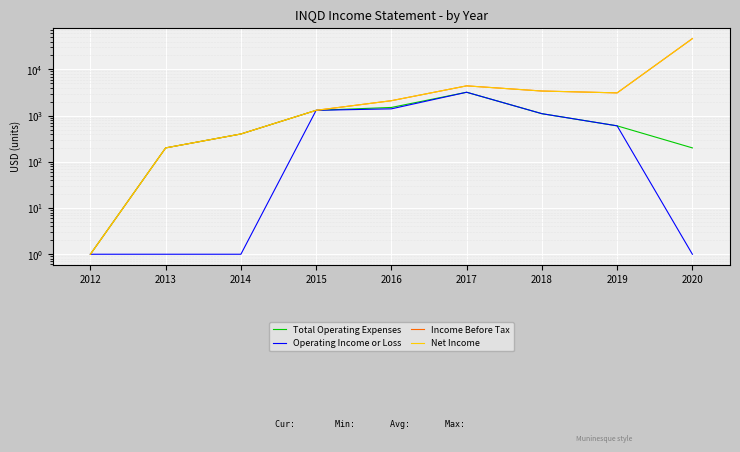

Read the Income Before Tax value at 2020, to the nearest 50.

46300